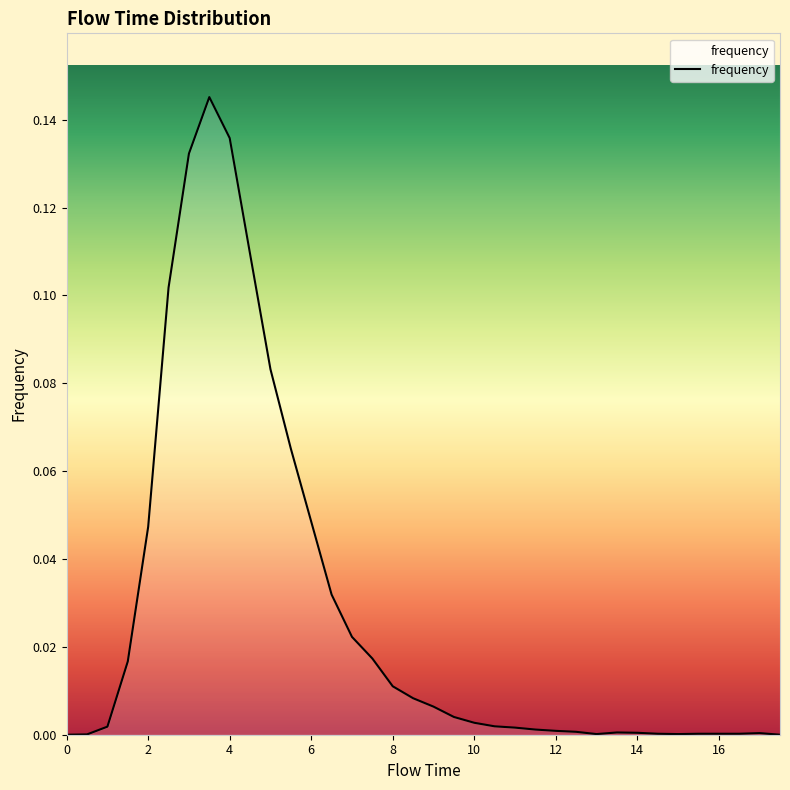

How many lines are shown in the chart?

1